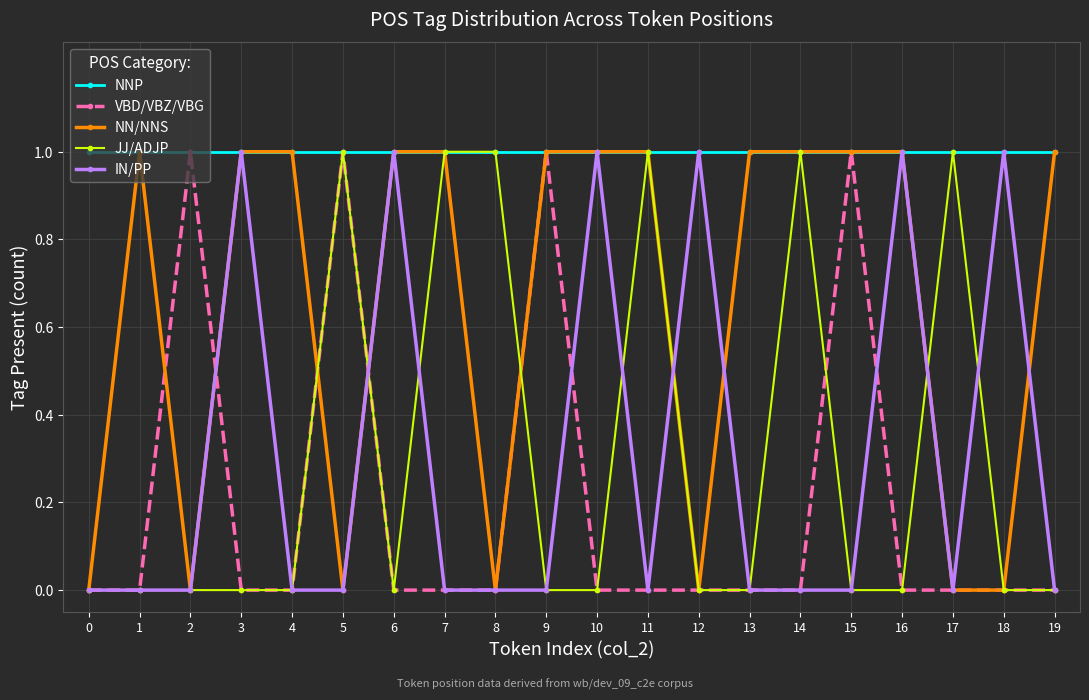

True or false: JJ/ADJP and NN/NNS intersect in this chart.

True